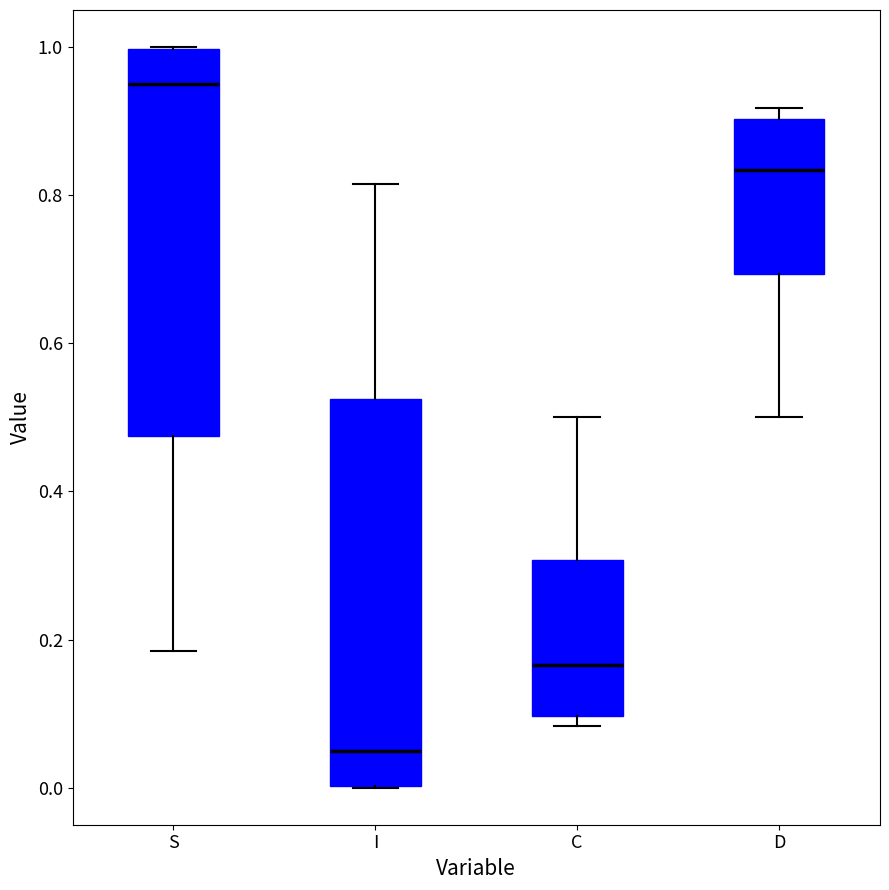

Where does the lower whisker of the box for S end on the y-axis? The values are not printed on the chart, so give them approximately, as read against the axis.

0.18